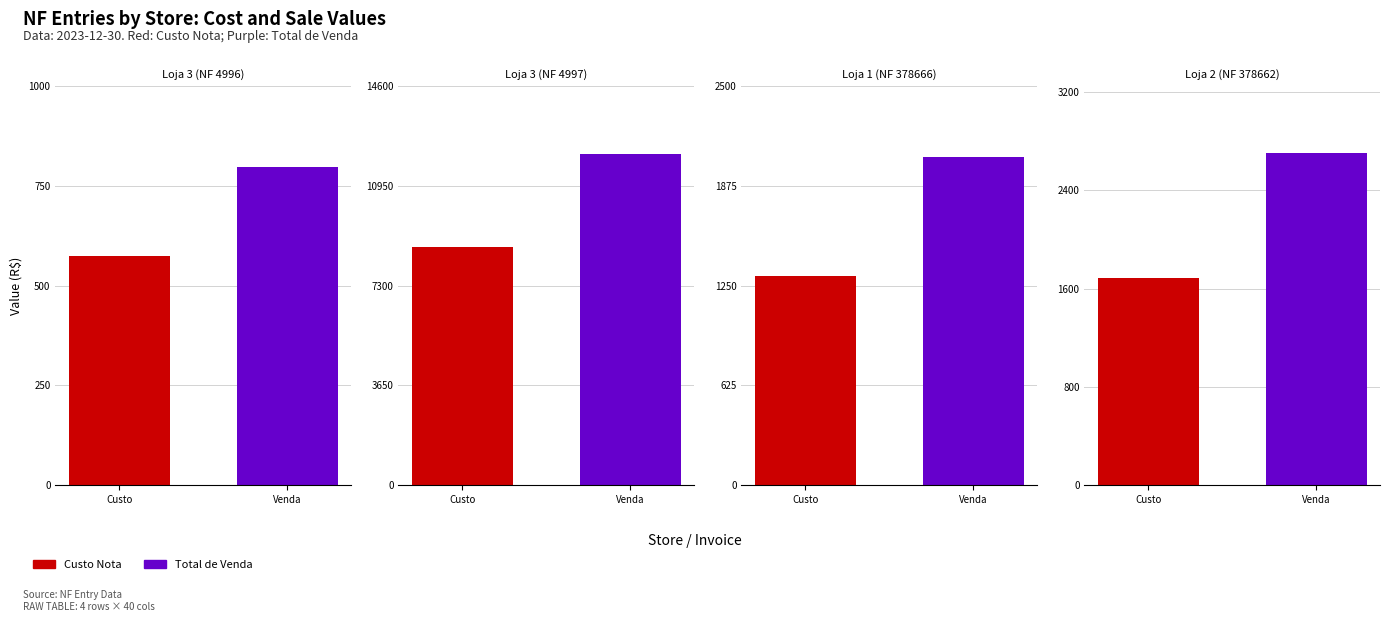

Which category has the highest value across all series?

Loja 3 (NF 4997)